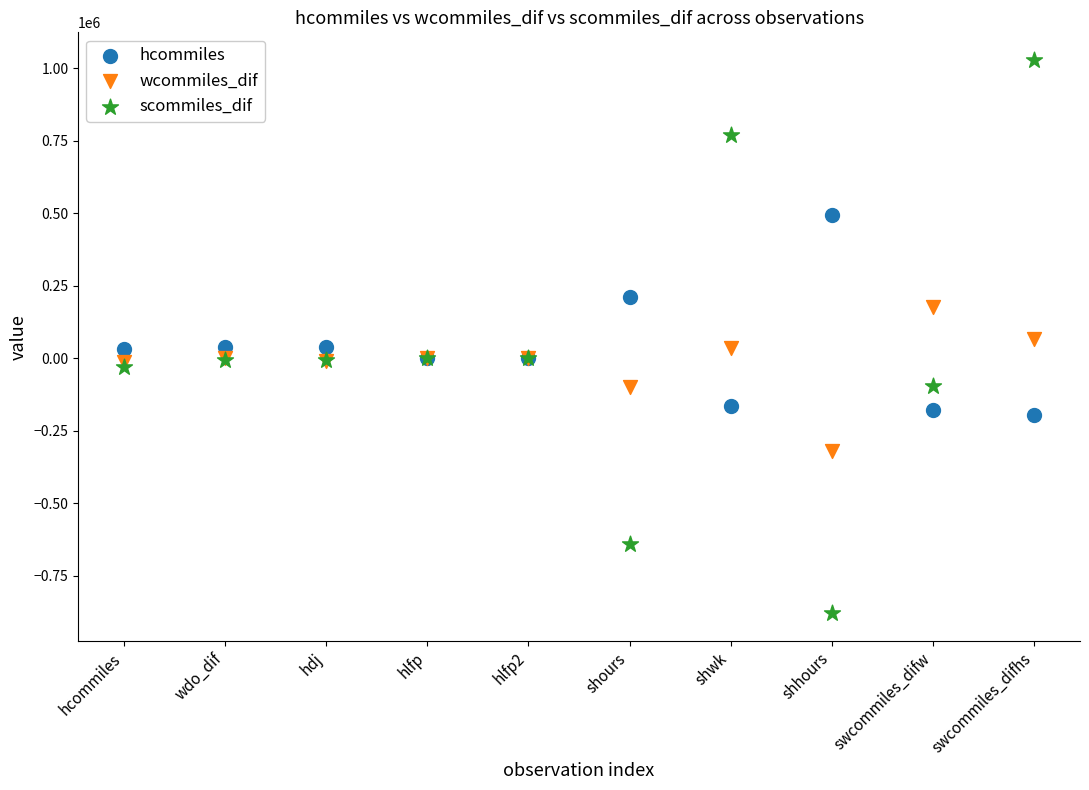

Which series reaches the minimum Y coordinate?

scommiles_dif